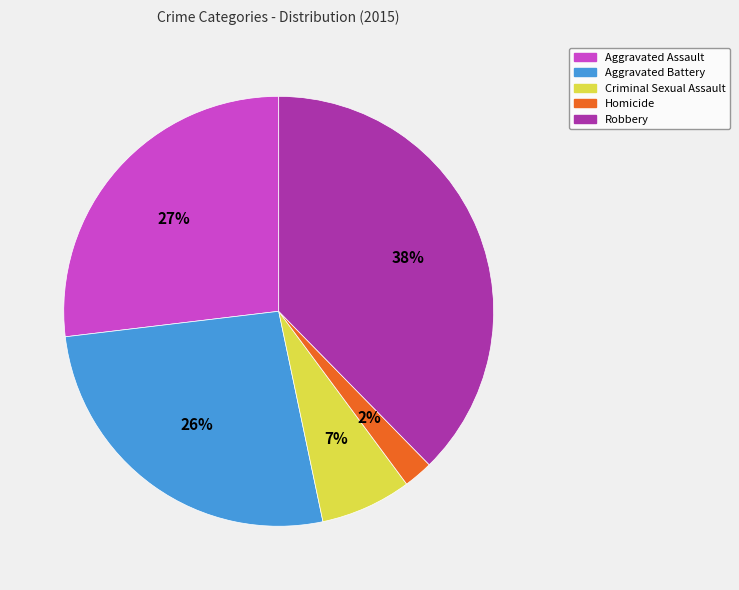

Combined, do Aggravated Assault and Robbery account for over 50%?

Yes